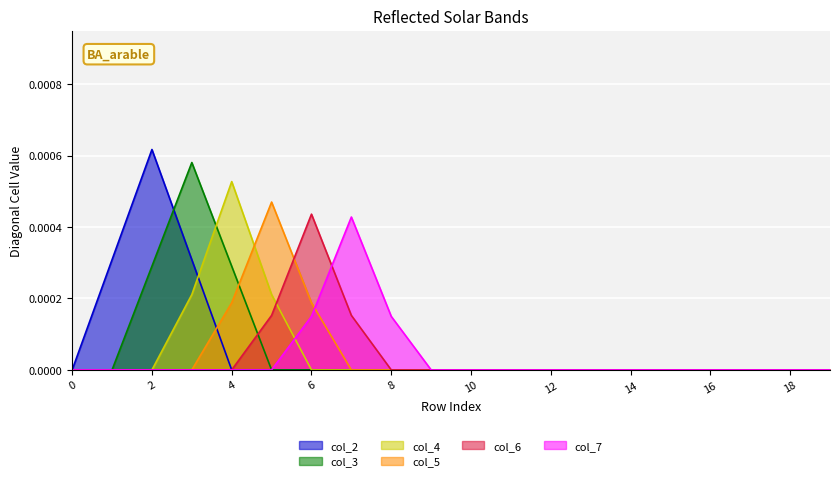

List the series in order of their peak value, highest first.

col_2, col_3, col_4, col_5, col_6, col_7